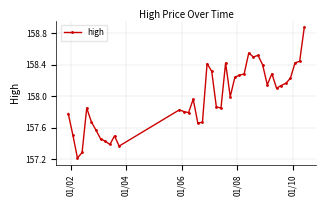

What is the difference between the maximum and minimum values?

1.7